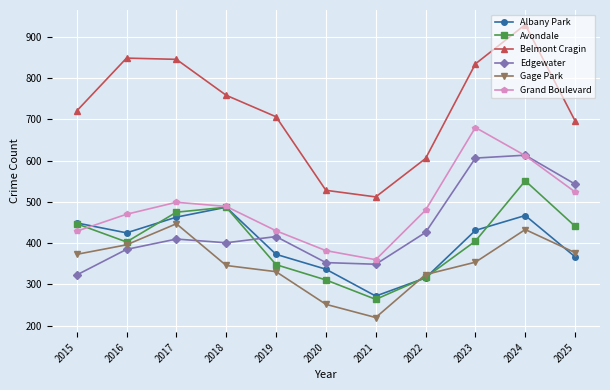

The value of Gage Park at 2020 is 252. True or false?

True